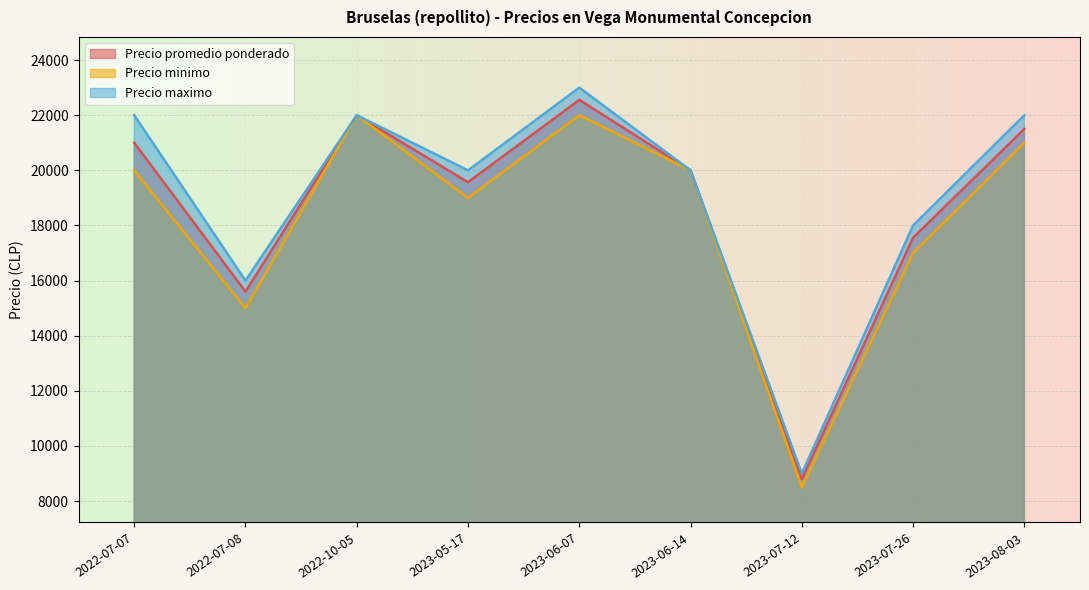

At which category does Precio minimo reach its first local valley?

2022-07-08